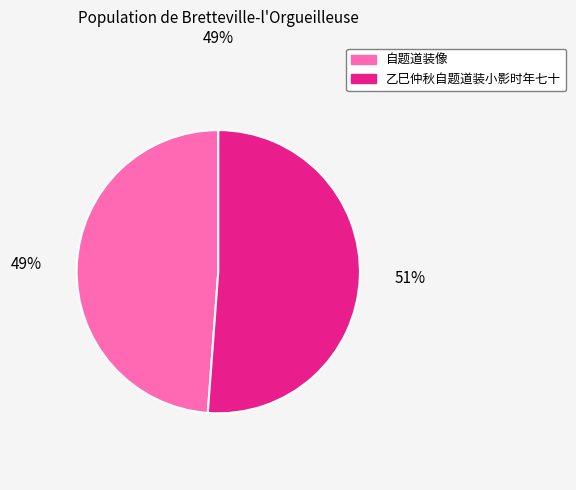

What is the ratio of the value at 自题道装像 to the value at 乙巳仲秋自题道装小影时年七十?

1.0